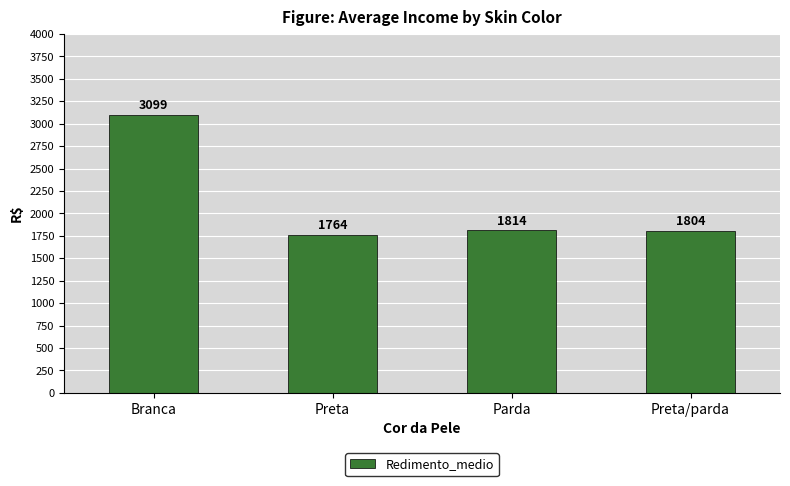

What is the label of the 2nd bar from the left?

Preta